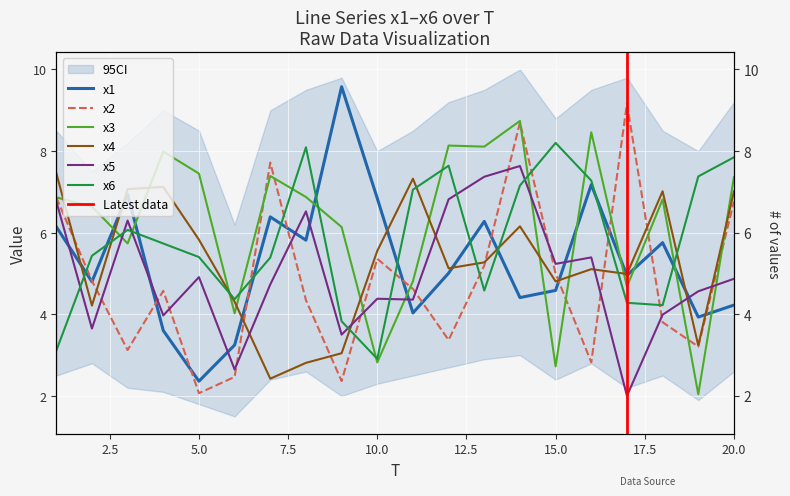

What is the highest value of the x4 series?

7.5